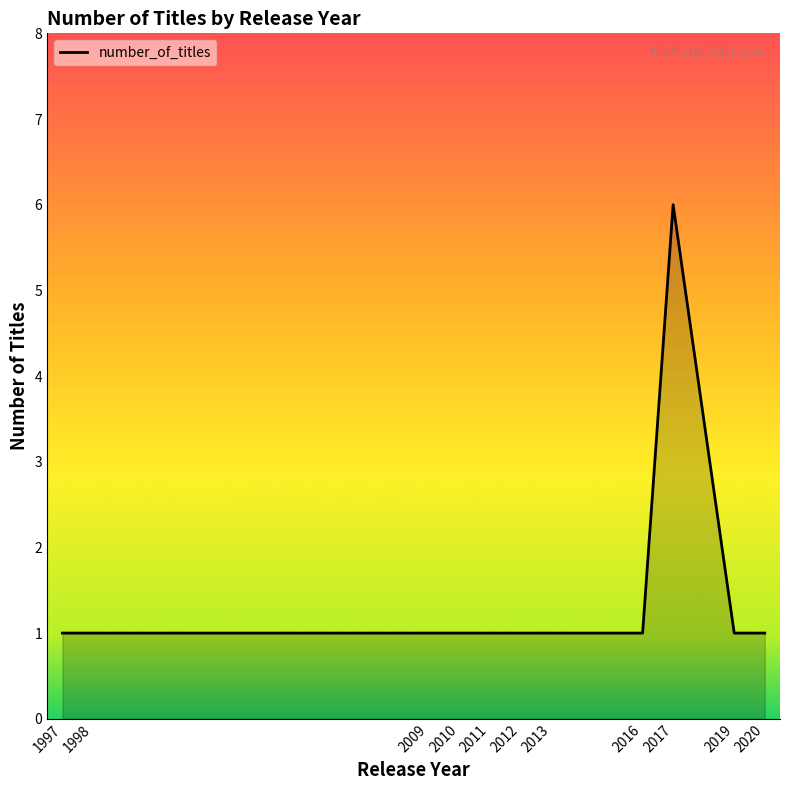

What is the greatest value displayed?

6